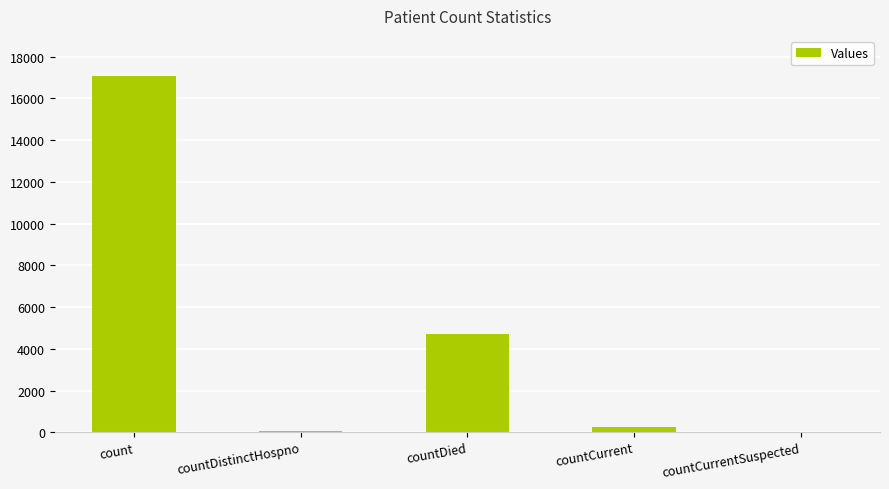

Are the bars horizontal?

No